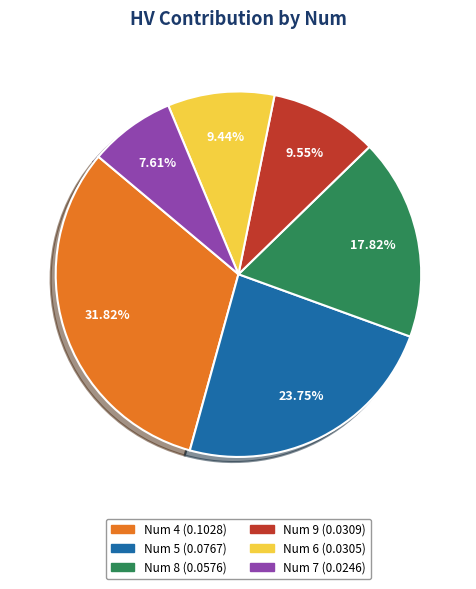

Is there any slice that represents more than half of the pie?

No